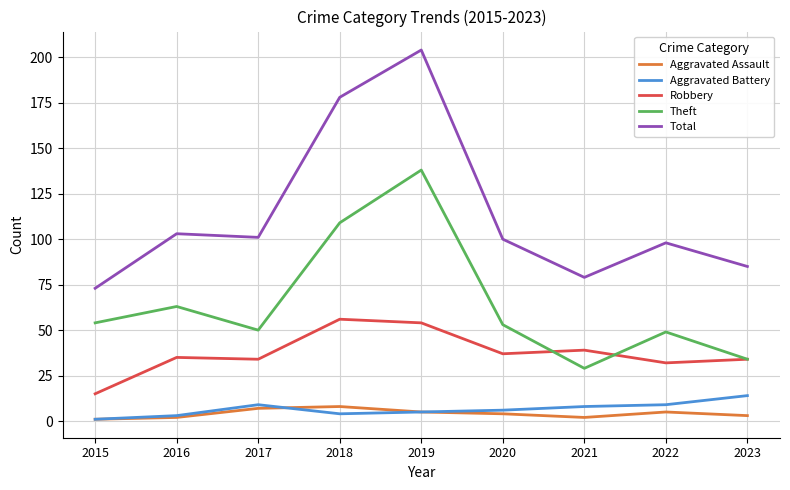

The value of Total at 2015 is 73. True or false?

True